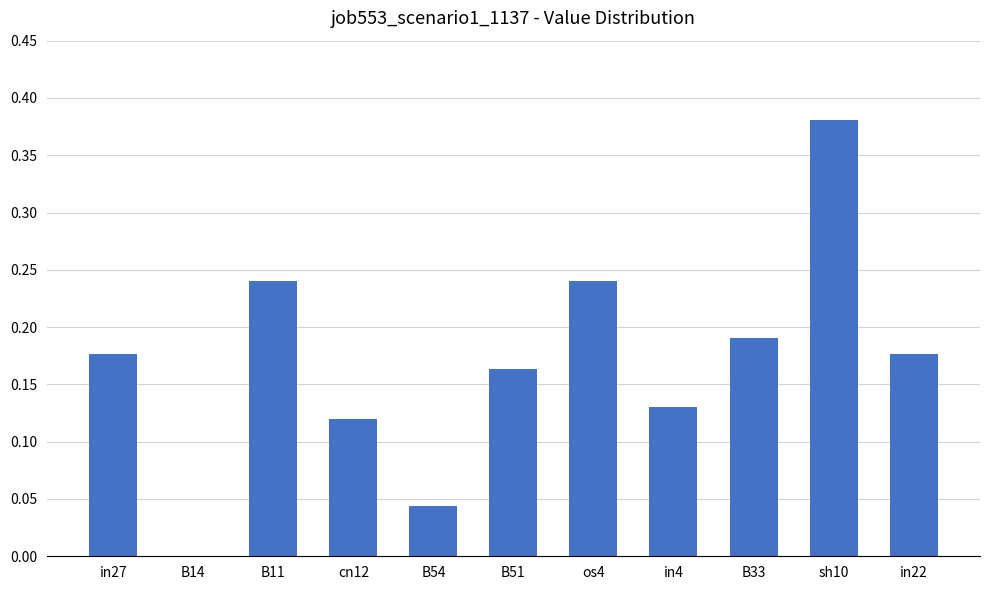

Which category has the highest value across all series?

sh10